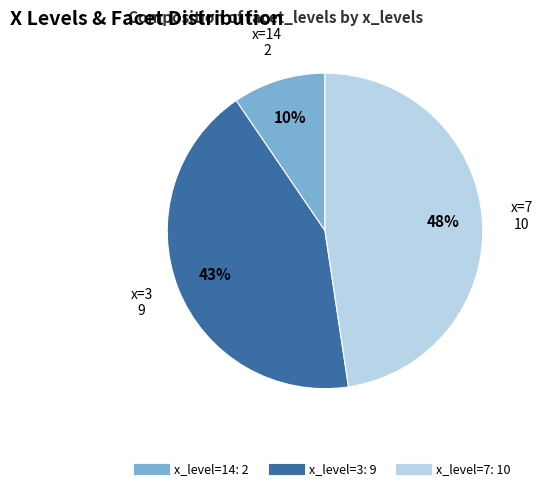

Is there any slice that represents more than half of the pie?

No